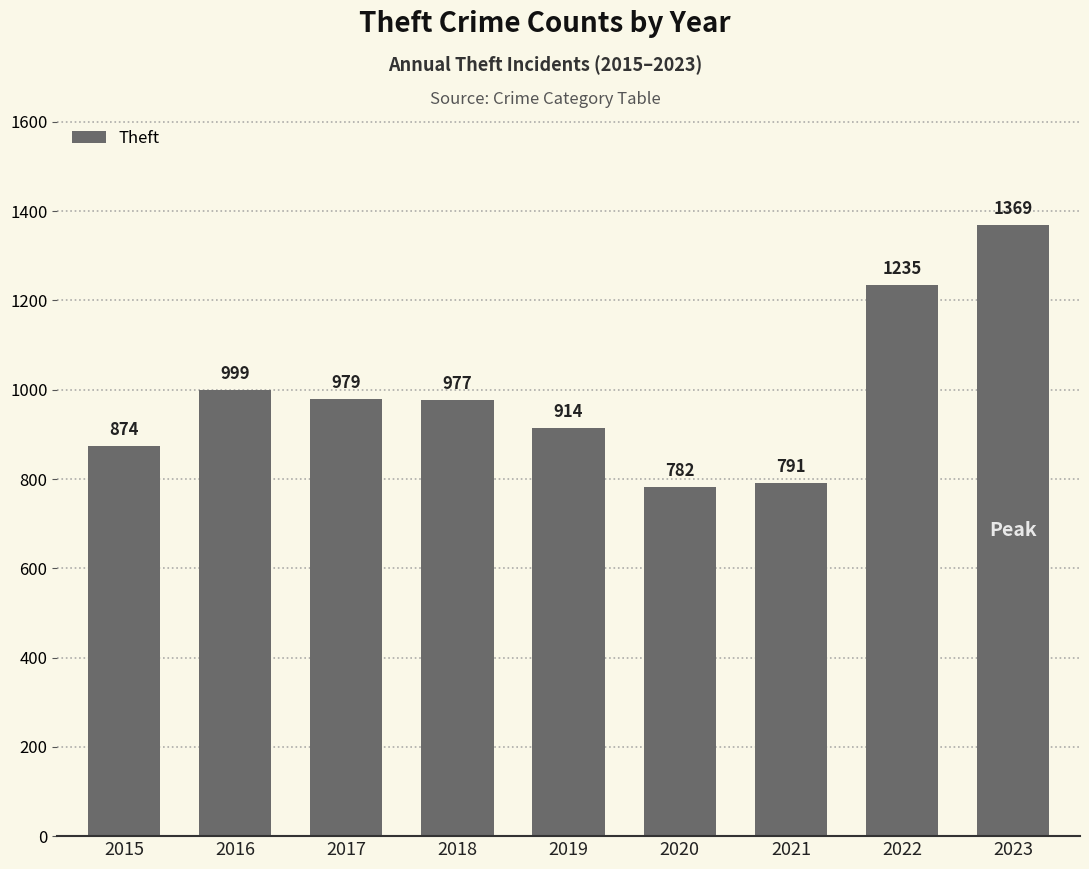

Reading left to right, what are all the values shown in this chart?

2015=874	2016=999	2017=979	2018=977	2019=914	2020=782	2021=791	2022=1235	2023=1369